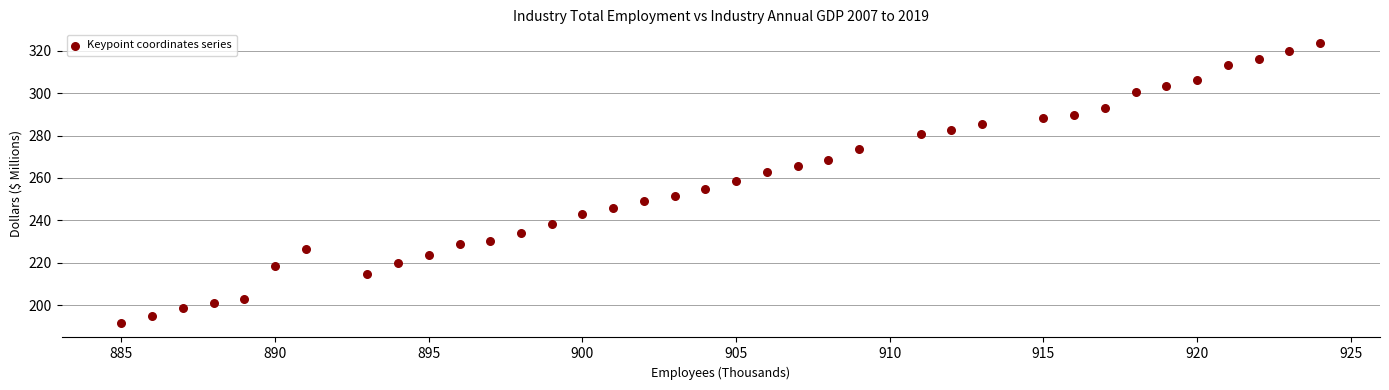

What is the range of X values (max minus min)?

39.0